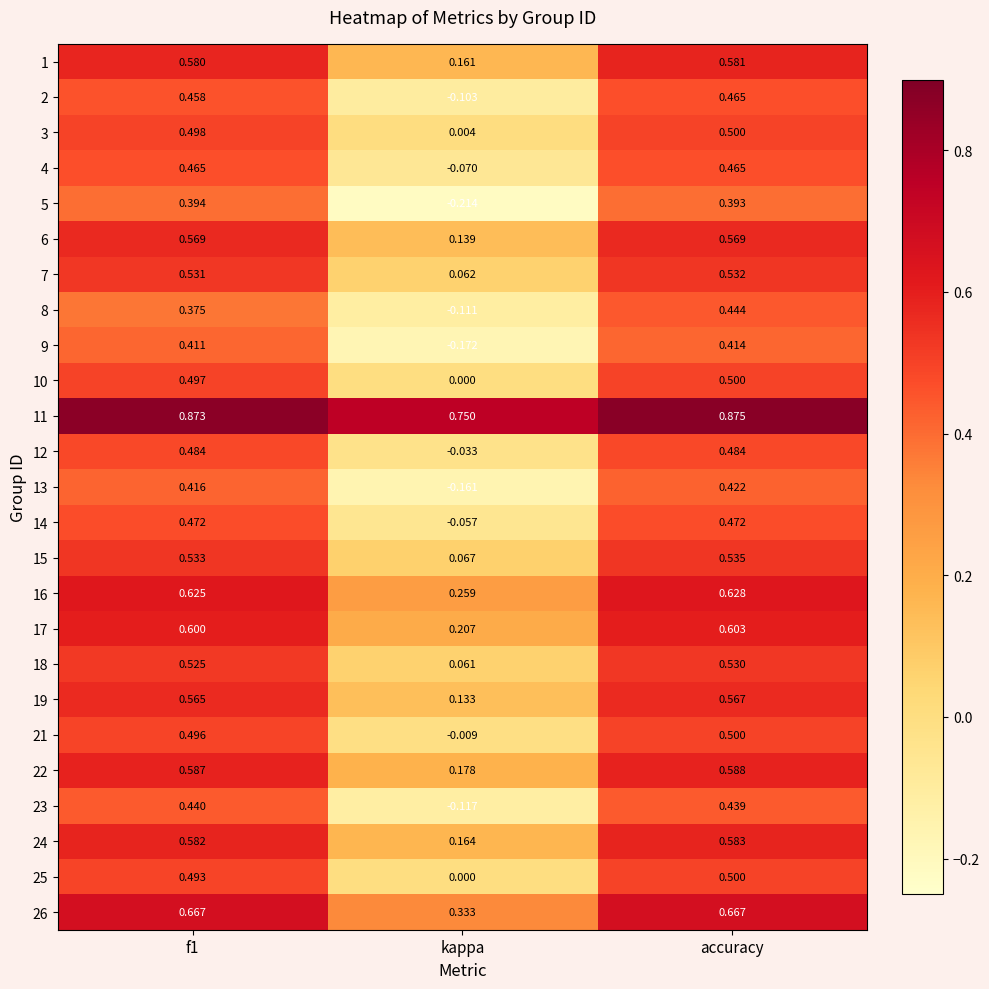

Which category has the highest value across all series?

accuracy